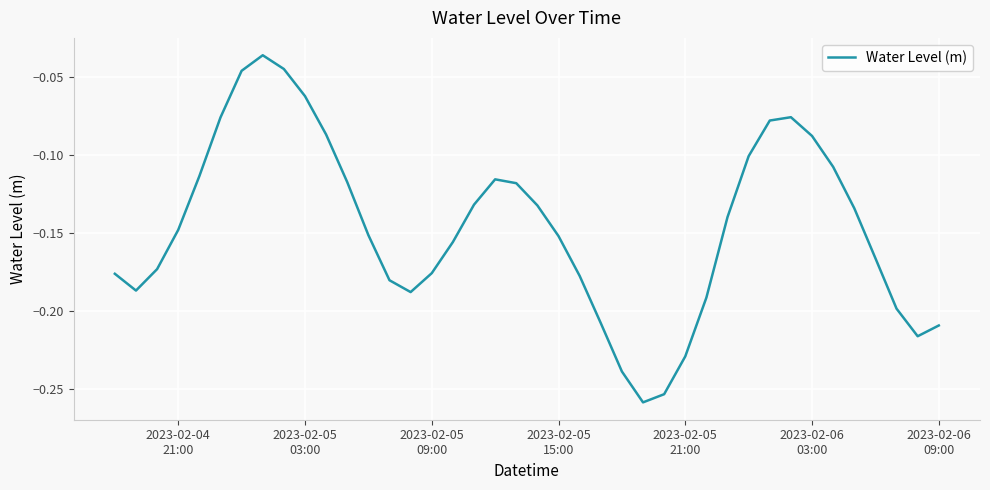

Reading left to right, list all the values displayed in this chart.

-0.2	-0.2	-0.2	-0.1	-0.1	-0.1	-0.0	-0.0	-0.0	-0.1	-0.1	-0.1	-0.2	-0.2	-0.2	-0.2	-0.2	-0.1	-0.1	-0.1	-0.1	-0.2	-0.2	-0.2	-0.2	-0.3	-0.3	-0.2	-0.2	-0.1	-0.1	-0.1	-0.1	-0.1	-0.1	-0.1	-0.2	-0.2	-0.2	-0.2